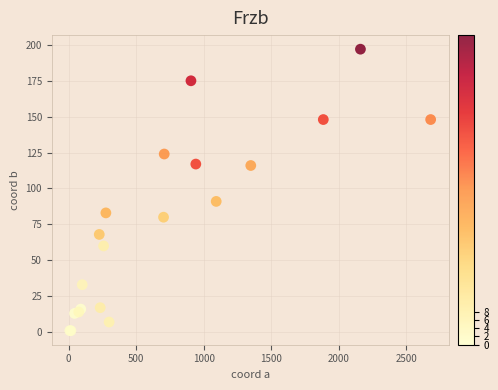

What Y value in the scatter plot is closest to 99?

91